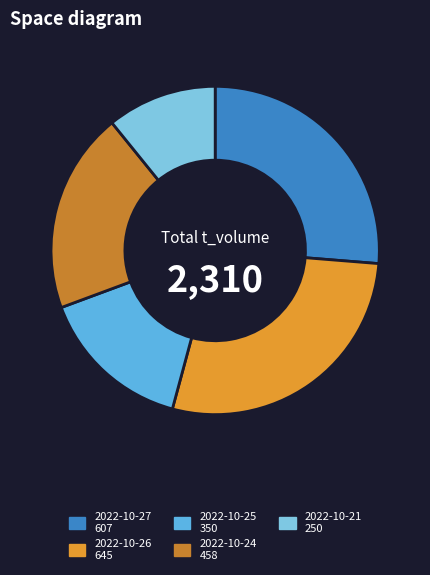

Do 2022-10-21 and 2022-10-24 together represent more than half of the pie?

No